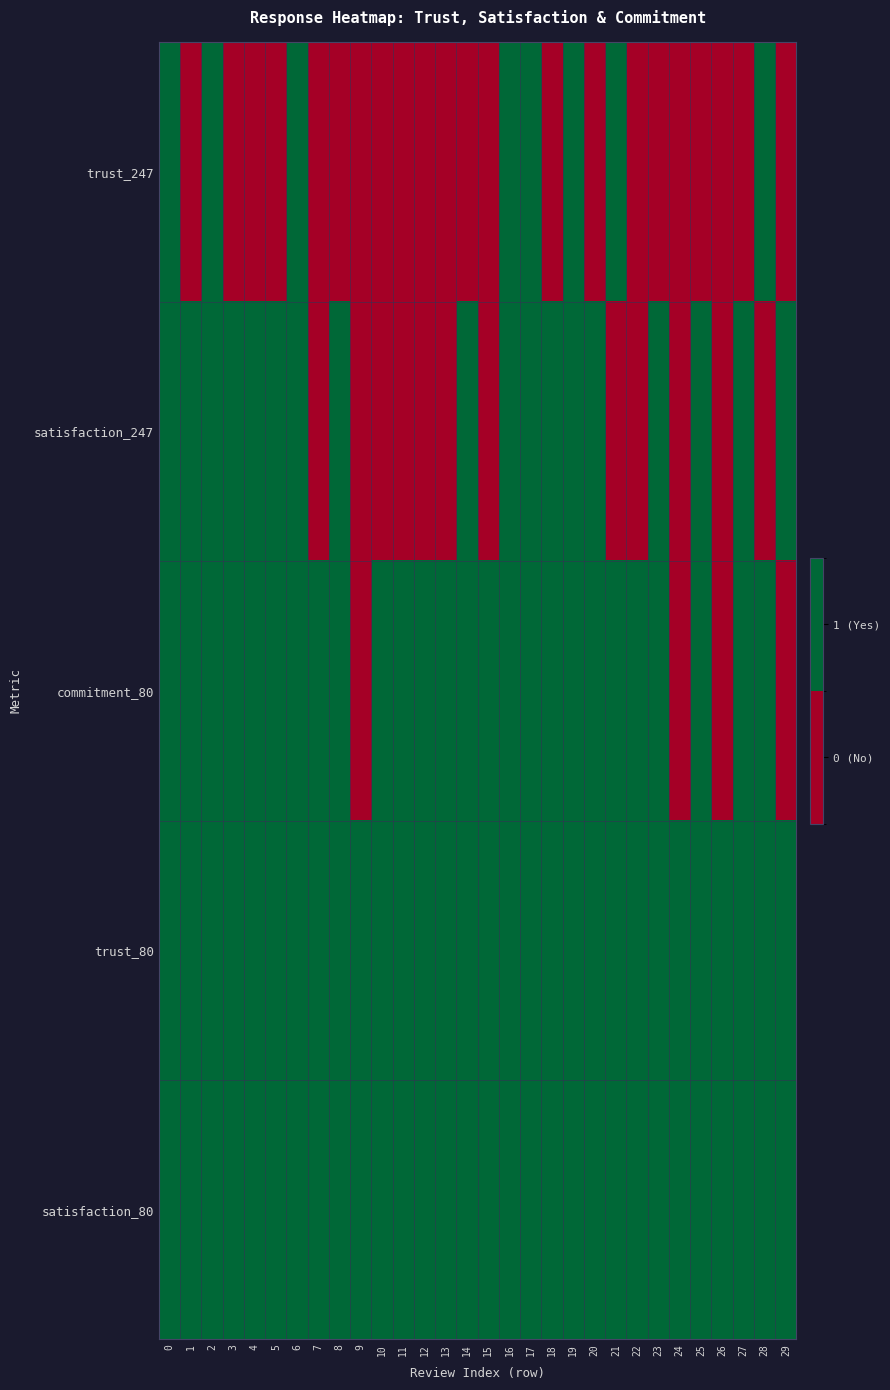

Reading left to right, list all the values displayed in this chart.

trust_247: 0=1	1=0	2=1	3=0	4=0	5=0	6=1	7=0	8=0	9=0	10=0	11=0	12=0	13=0	14=0	15=0	16=1	17=1	18=0	19=1	20=0	21=1	22=0	23=0	24=0	25=0	26=0	27=0	28=1	29=0
satisfaction_247: 0=1	1=1	2=1	3=1	4=1	5=1	6=1	7=0	8=1	9=0	10=0	11=0	12=0	13=0	14=1	15=0	16=1	17=1	18=1	19=1	20=1	21=0	22=0	23=1	24=0	25=1	26=0	27=1	28=0	29=1
commitment_80: 0=1	1=1	2=1	3=1	4=1	5=1	6=1	7=1	8=1	9=0	10=1	11=1	12=1	13=1	14=1	15=1	16=1	17=1	18=1	19=1	20=1	21=1	22=1	23=1	24=0	25=1	26=0	27=1	28=1	29=0
trust_80: 0=1	1=1	2=1	3=1	4=1	5=1	6=1	7=1	8=1	9=1	10=1	11=1	12=1	13=1	14=1	15=1	16=1	17=1	18=1	19=1	20=1	21=1	22=1	23=1	24=1	25=1	26=1	27=1	28=1	29=1
satisfaction_80: 0=1	1=1	2=1	3=1	4=1	5=1	6=1	7=1	8=1	9=1	10=1	11=1	12=1	13=1	14=1	15=1	16=1	17=1	18=1	19=1	20=1	21=1	22=1	23=1	24=1	25=1	26=1	27=1	28=1	29=1